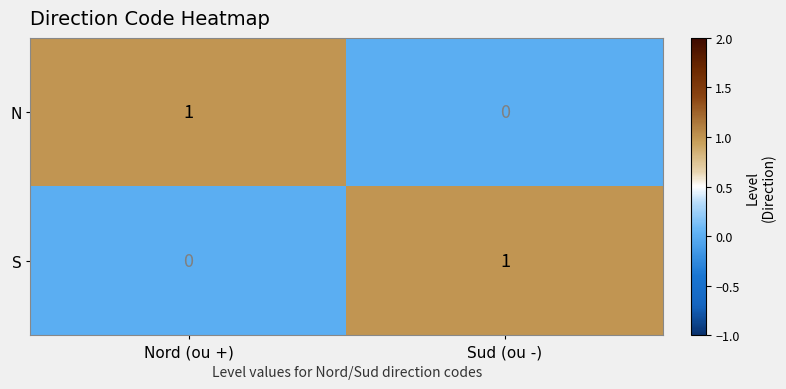

Where is S nearest to the value 0?

Nord (ou +)